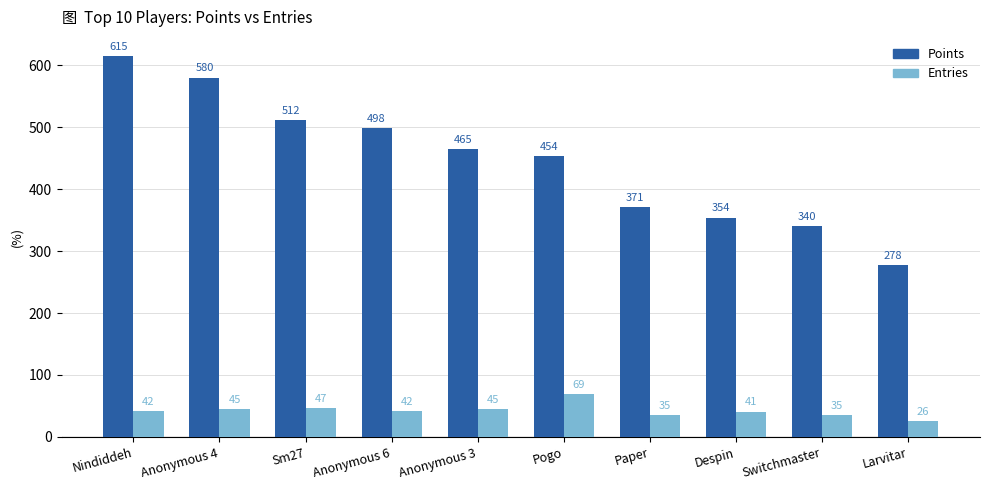

What is the average value of the Entries series?

43